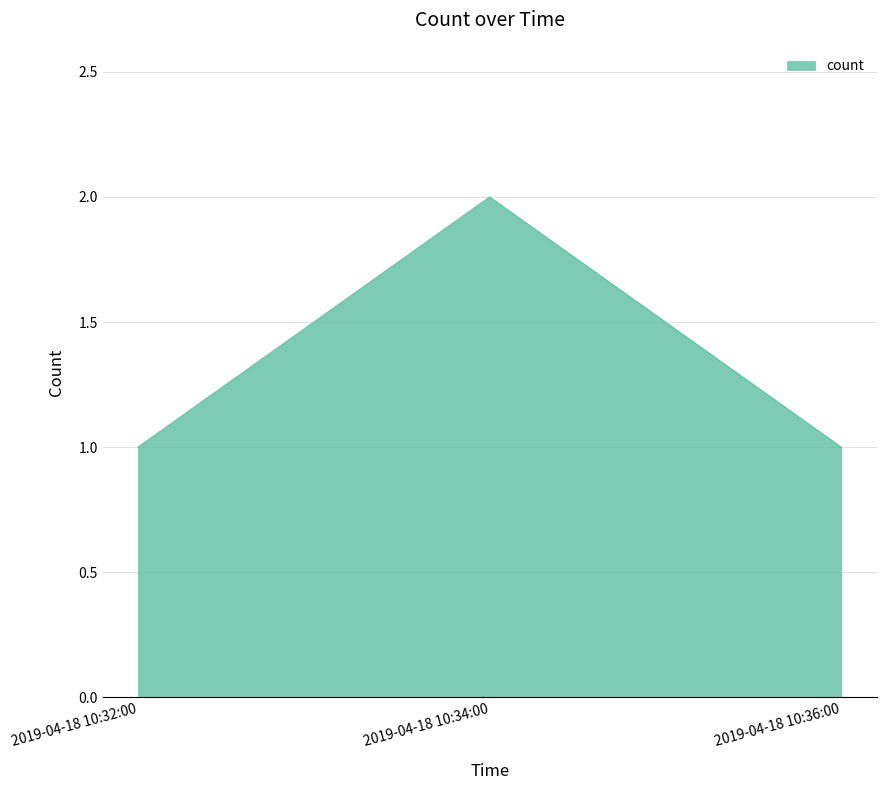

What is the average value?

1